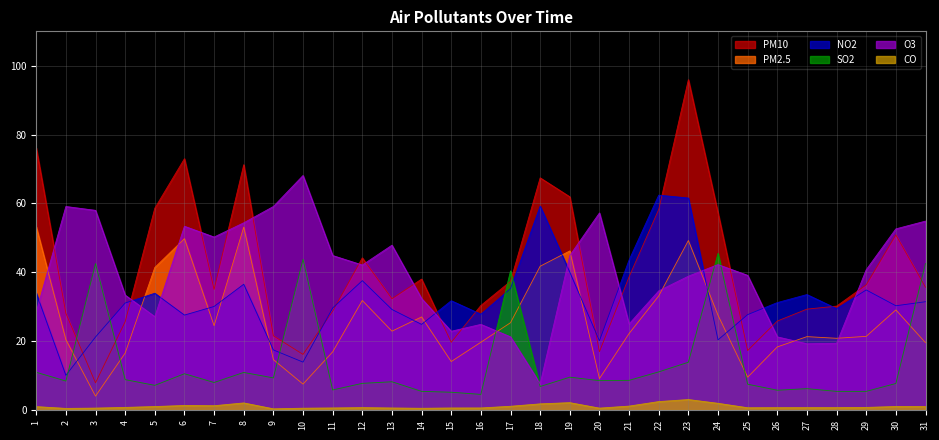

What is the difference between the highest and lowest values at 22?

60.0